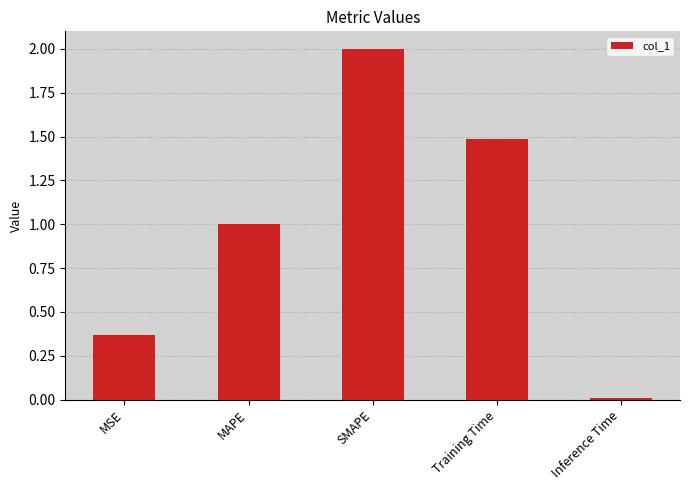

What is the sum of all values?

4.9